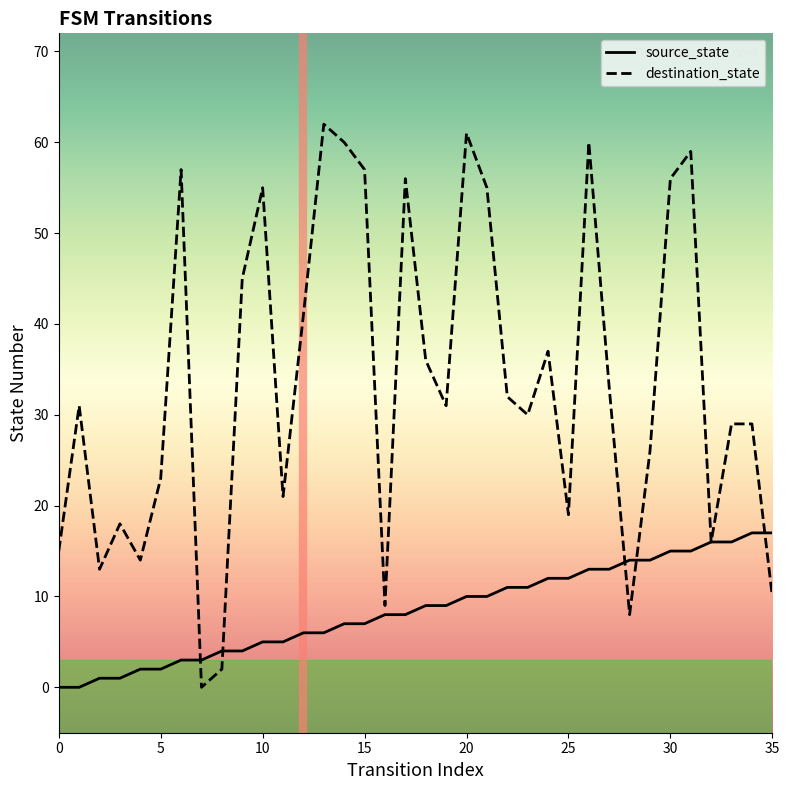

At how many categories does at least one series exceed 40?

13